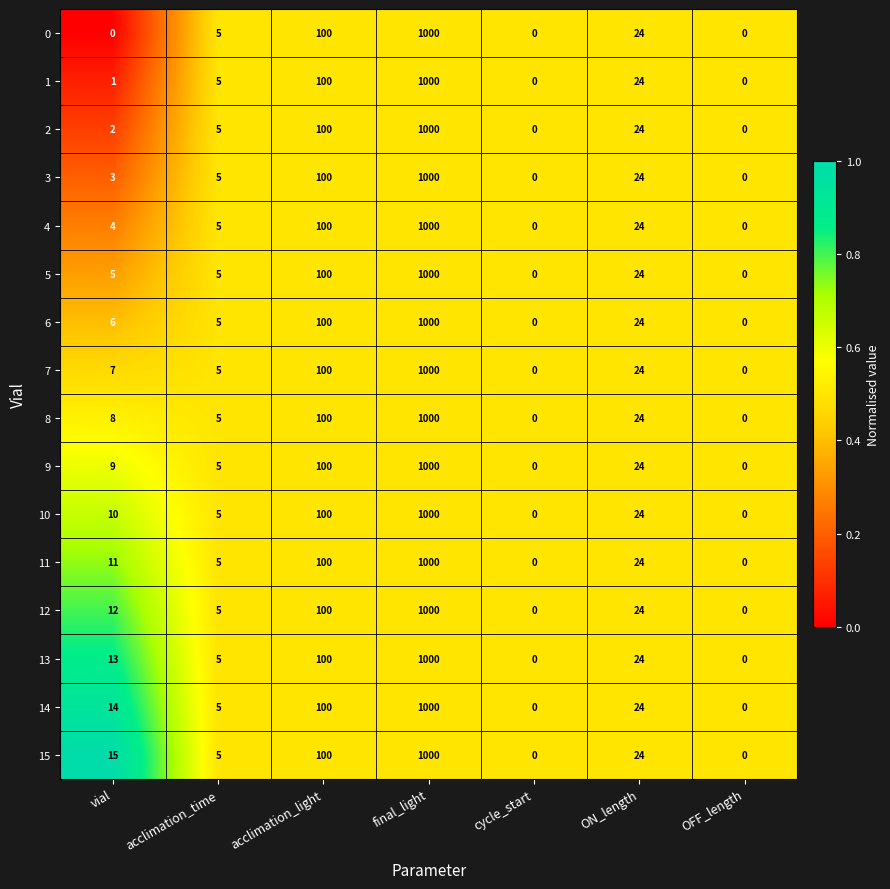

The 1 series shows 1000 at final_light. True or false?

True